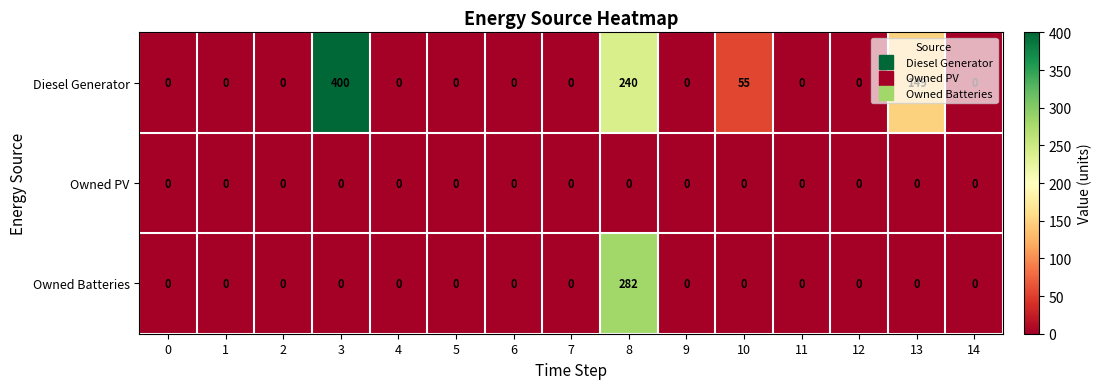

List the series in order of their overall mean, highest first.

Diesel Generator, Owned Batteries, Owned PV